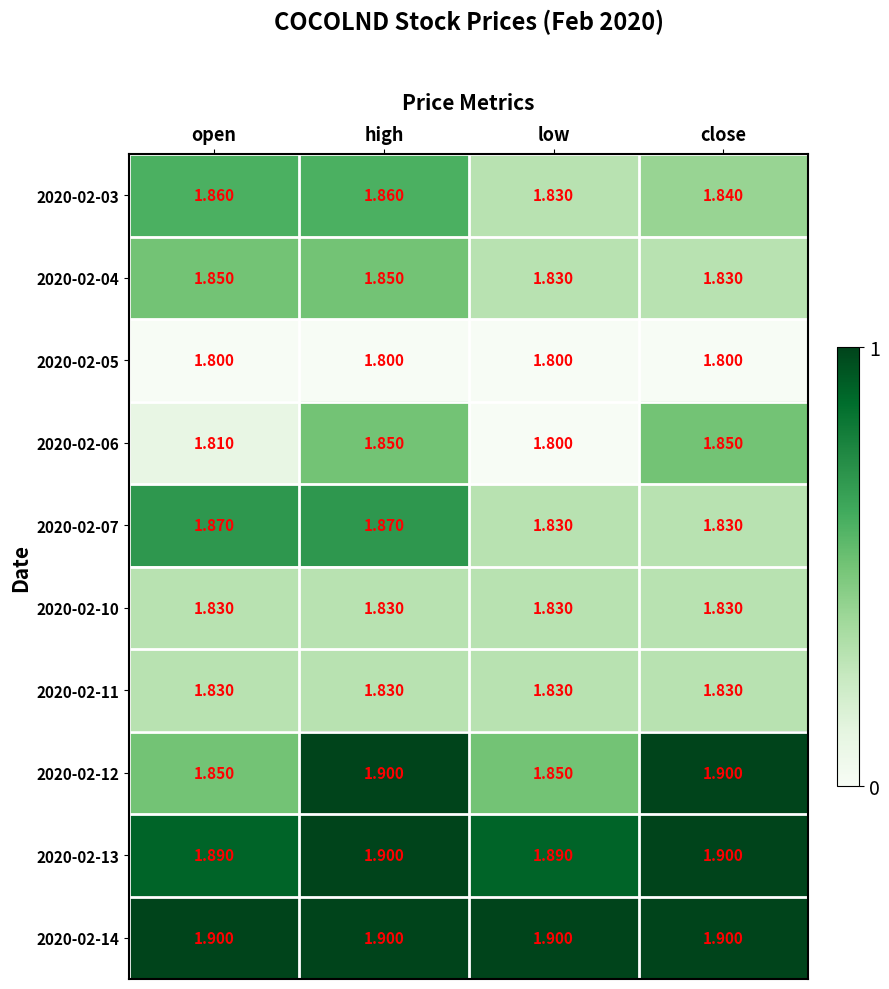

Is the value of 2020-02-14 at low greater than the value of 2020-02-07 at high?

Yes